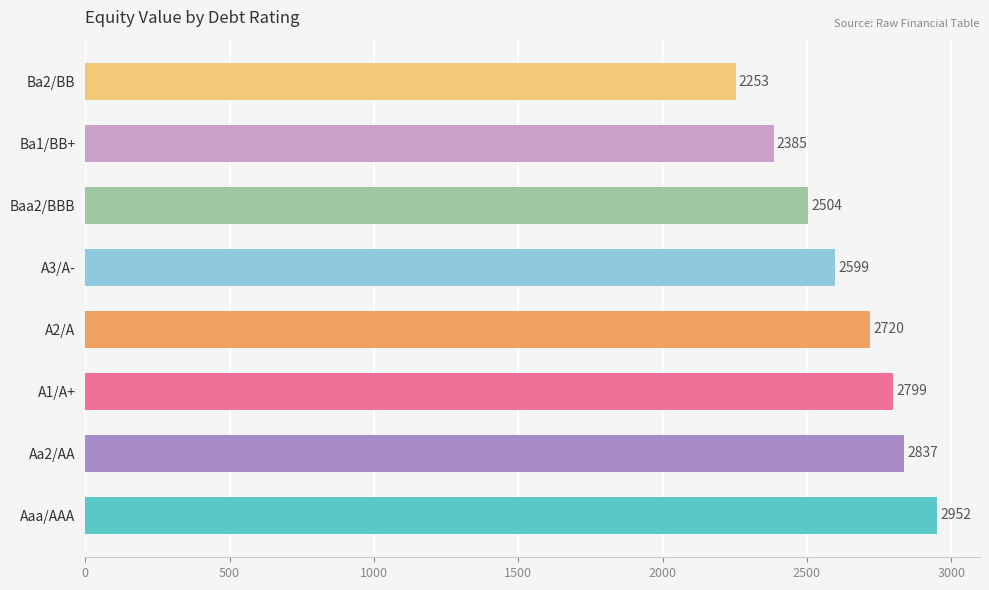

Which has a higher value, A3/A- or Ba2/BB?

A3/A-